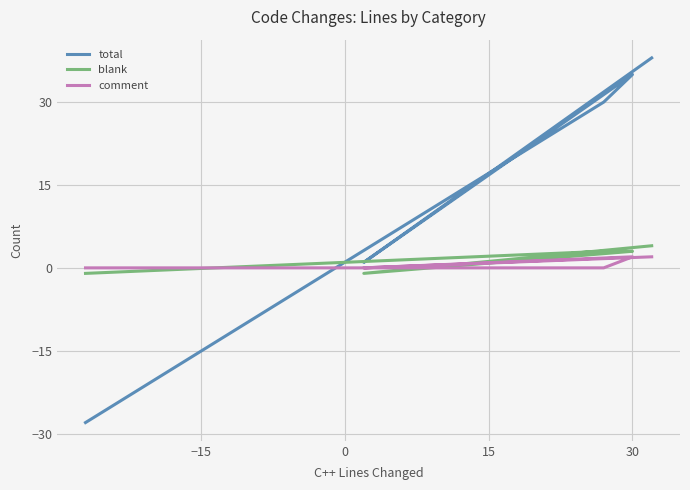

Which series changed the most between −30 and 0?

total